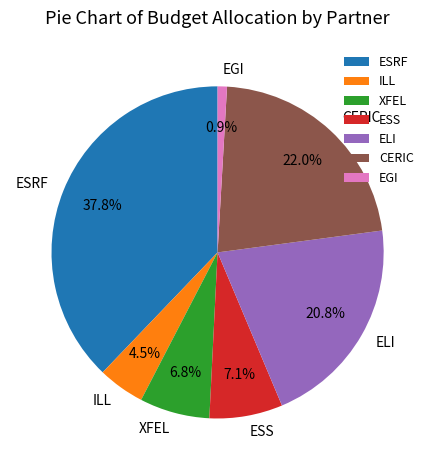

The ESS slice represents 1% of the pie. True or false?

False